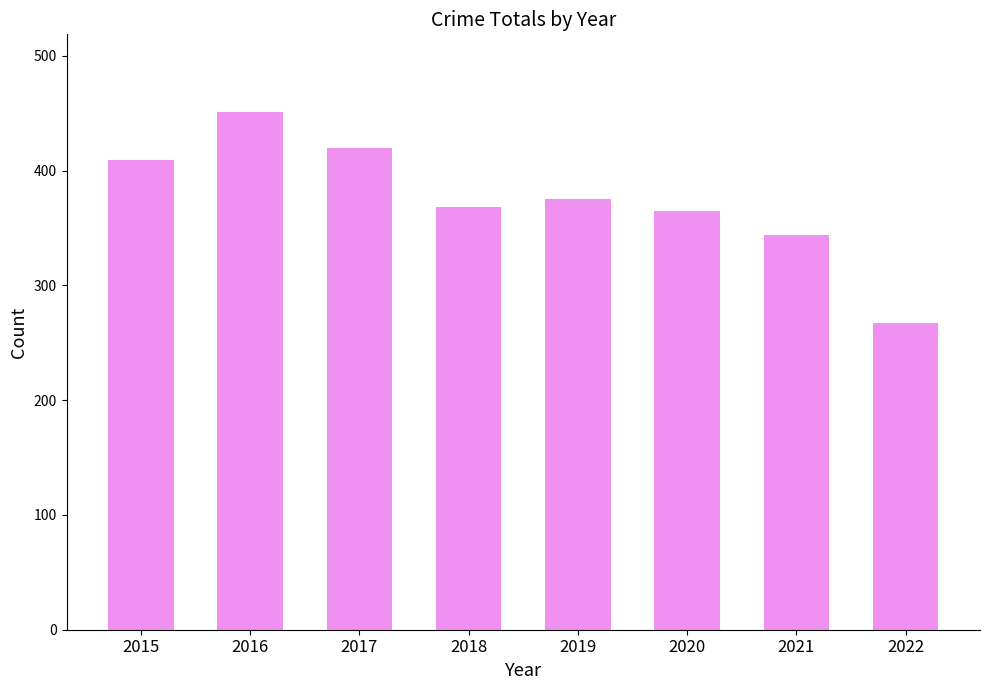

Is it true that the value at 2022 is 267?

True